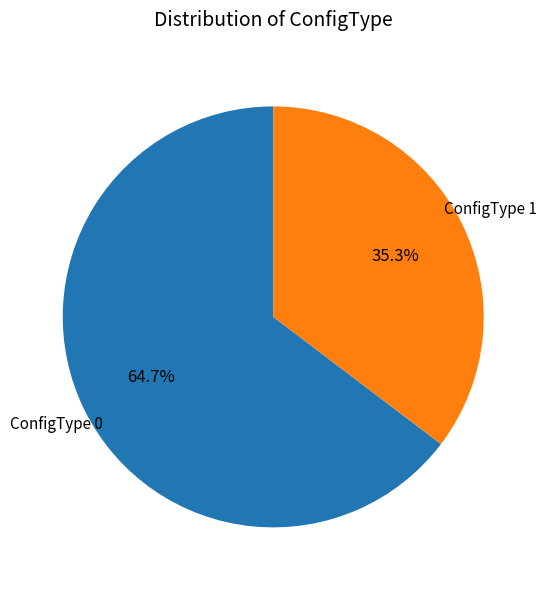

Is there any slice that represents more than half of the pie?

Yes